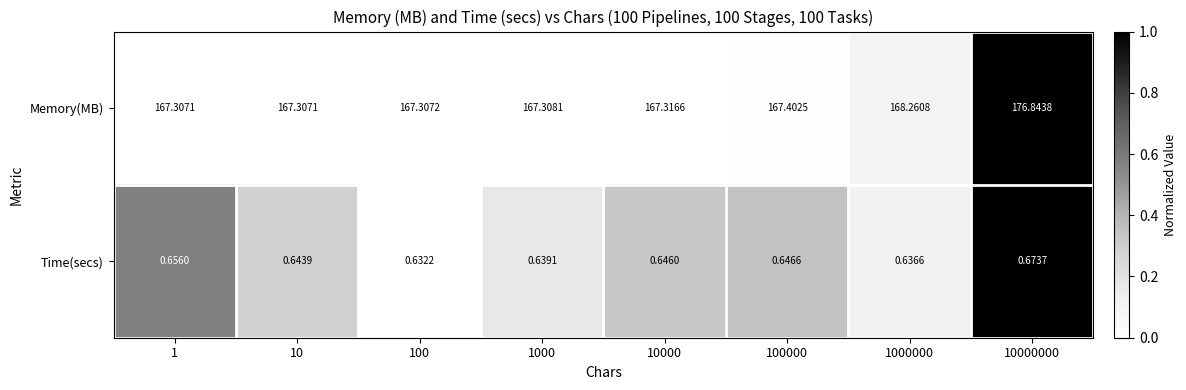

Which series changed the most between 10000 and 100000?

Memory(MB)